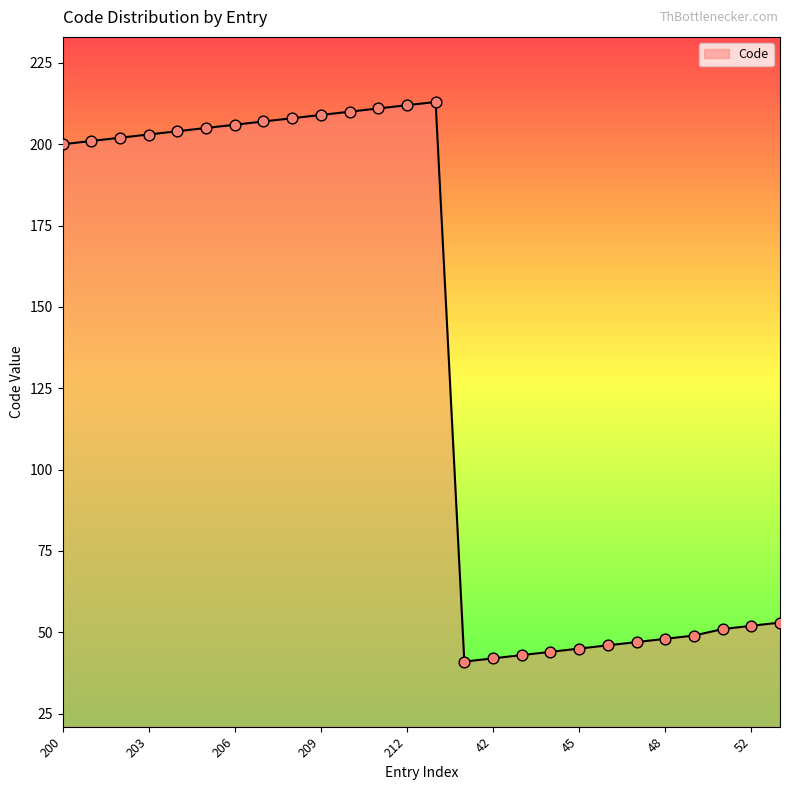

What is the difference between the maximum and minimum values?

172